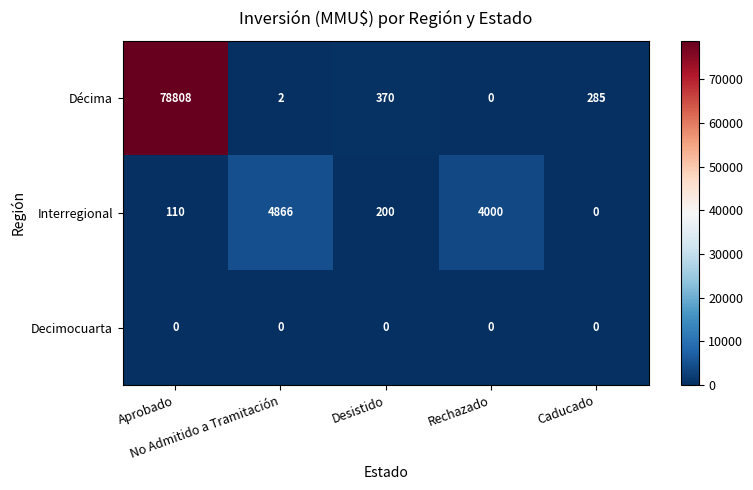

What is the difference between the maximum and minimum values in the Décima series?

78808